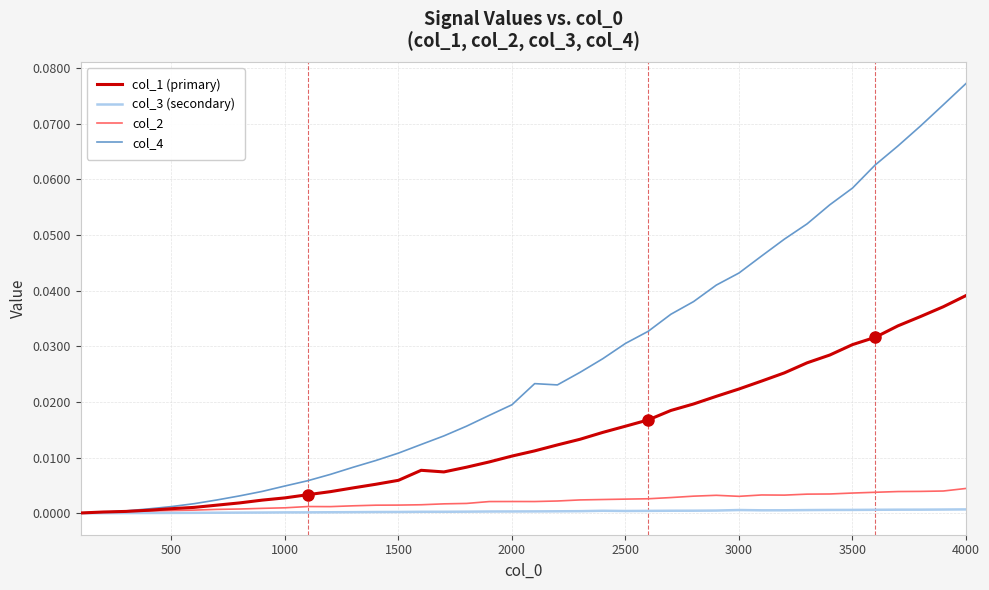

Which series has the largest range (max minus min)?

col_4